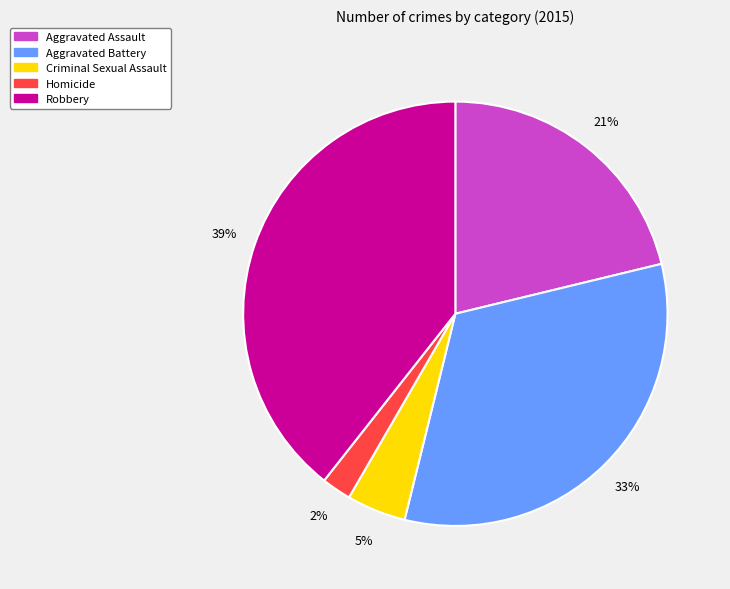

What is the smallest slice in the pie chart?

Homicide